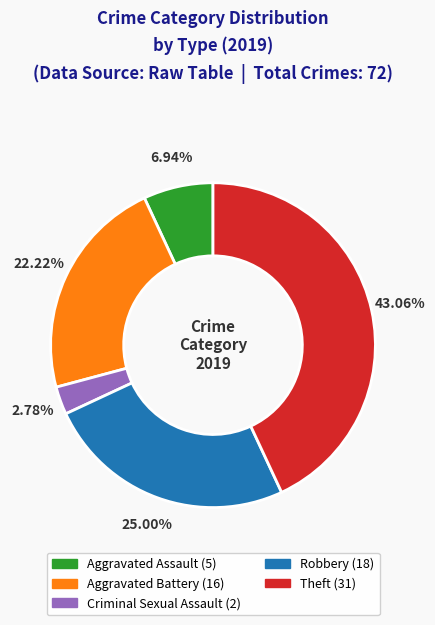

Count the number of slices in the pie.

5